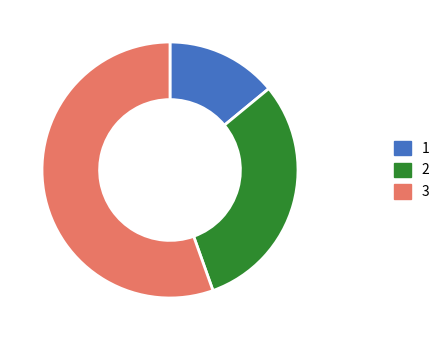

Is there any slice that represents more than half of the pie?

Yes